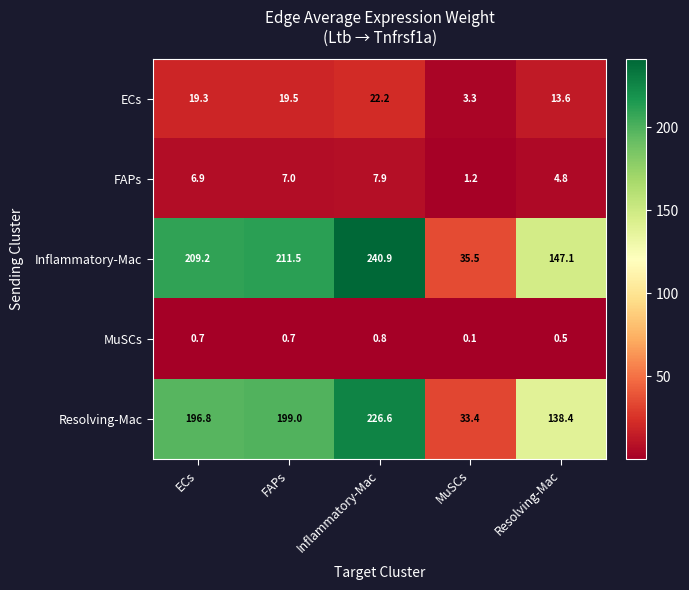

What is the average value of the FAPs series?

5.6